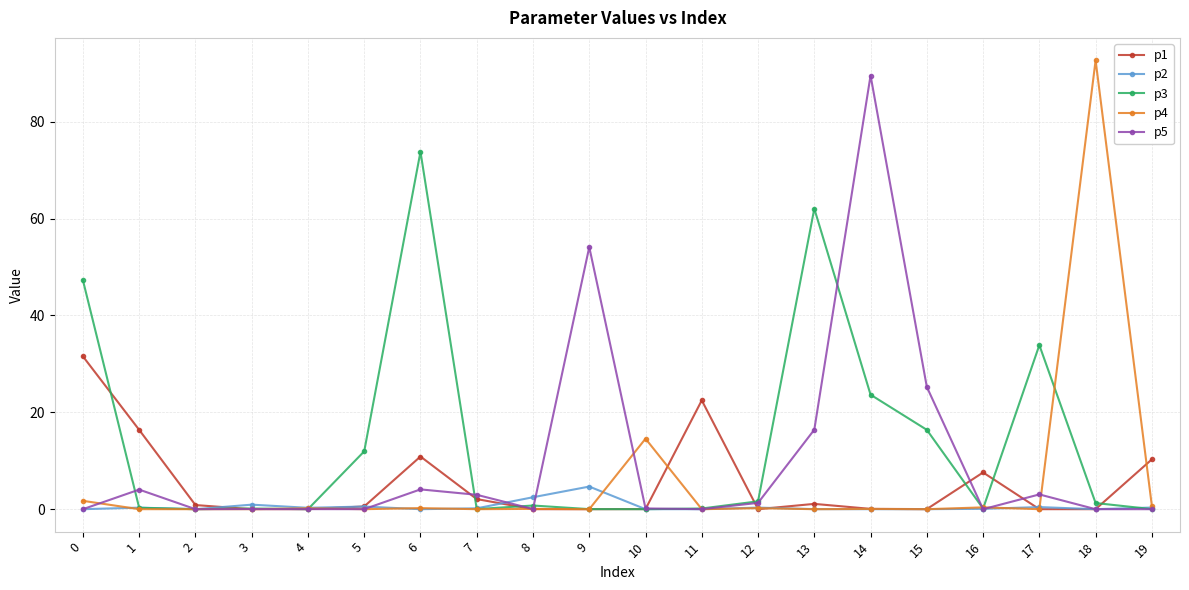

What is the difference between the highest and lowest values at 11?

22.5